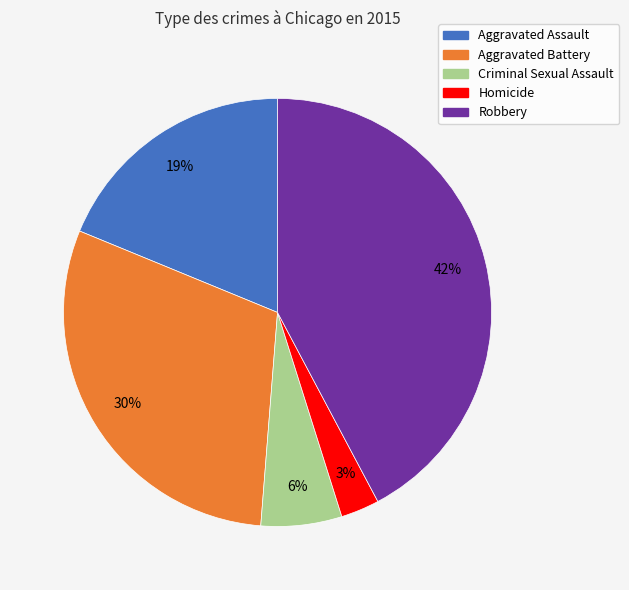

How many slices are in this pie chart?

5